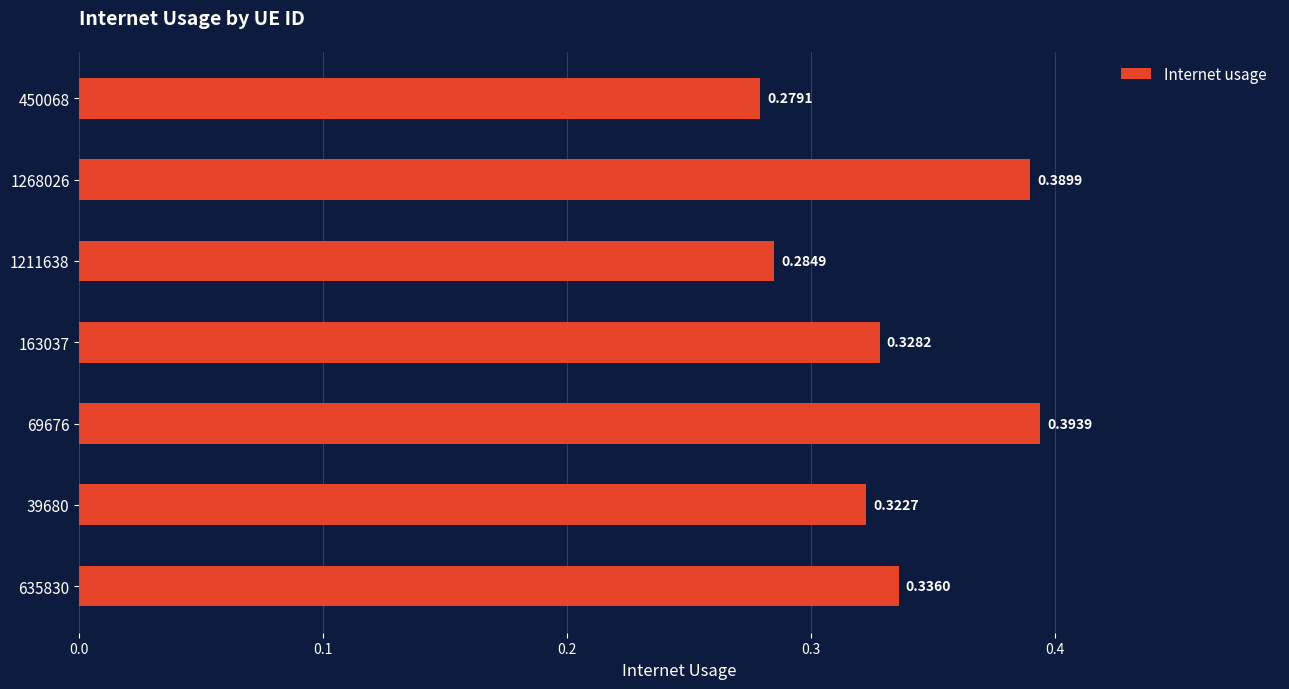

What is the sum of all values?

2.3